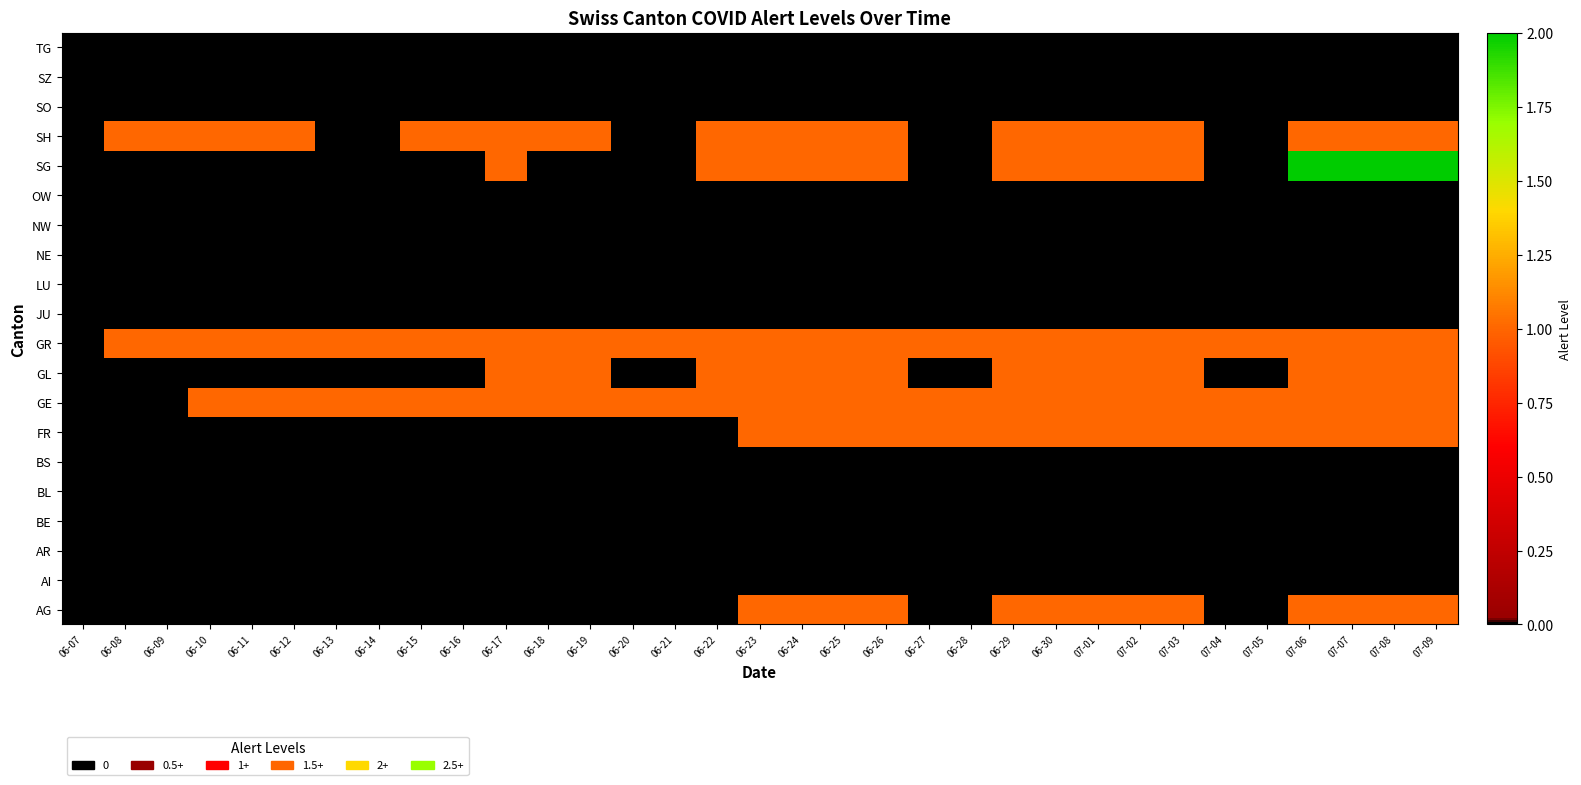

Between 06-19 and 06-17, which is larger?

06-19